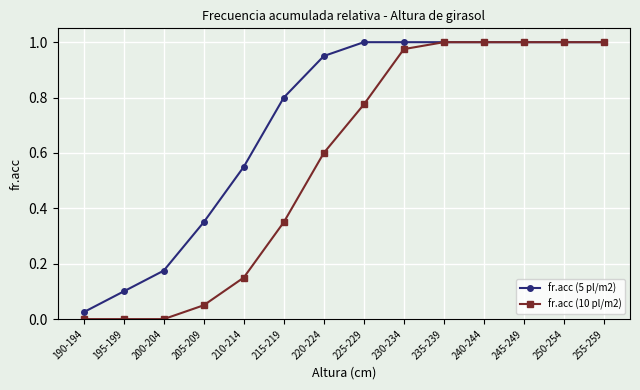

What position from the left is 190-194?

1